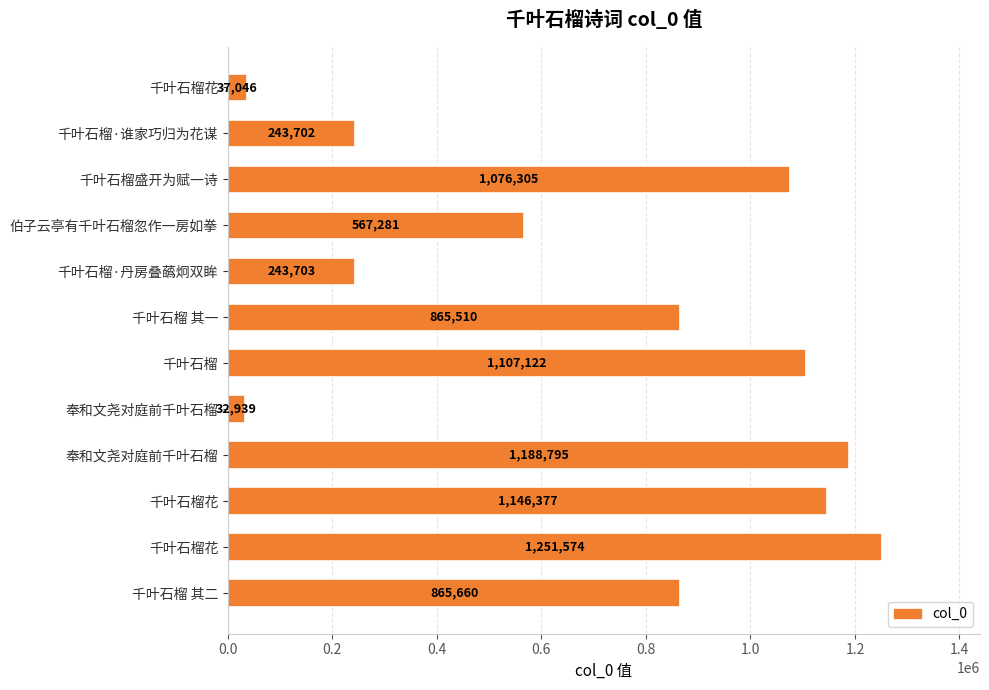

How many bars are there in total?

12